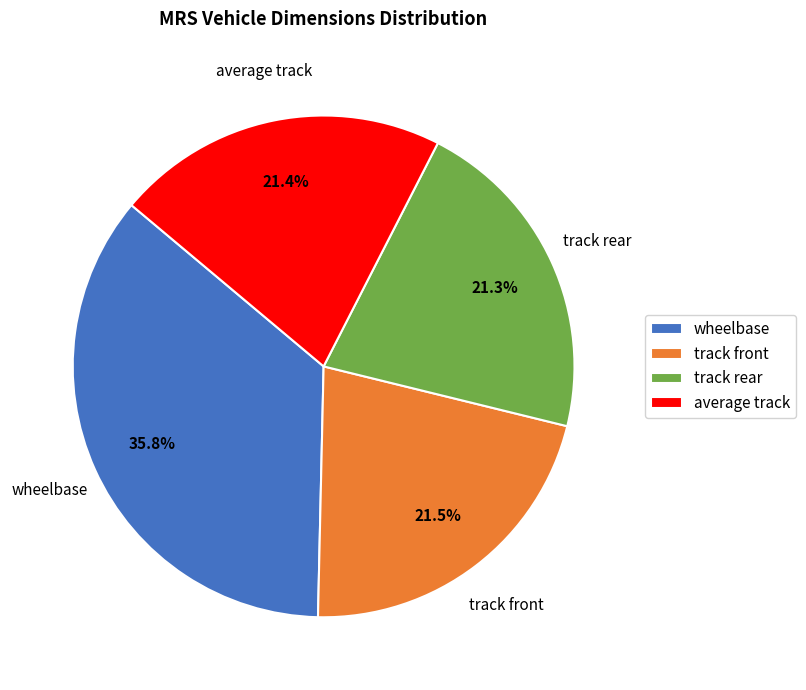

What percentage is the track rear slice, to the nearest percent?

21%